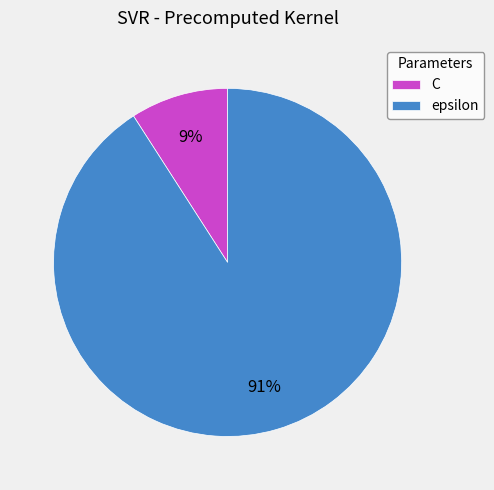

How many segments does this pie chart have?

2